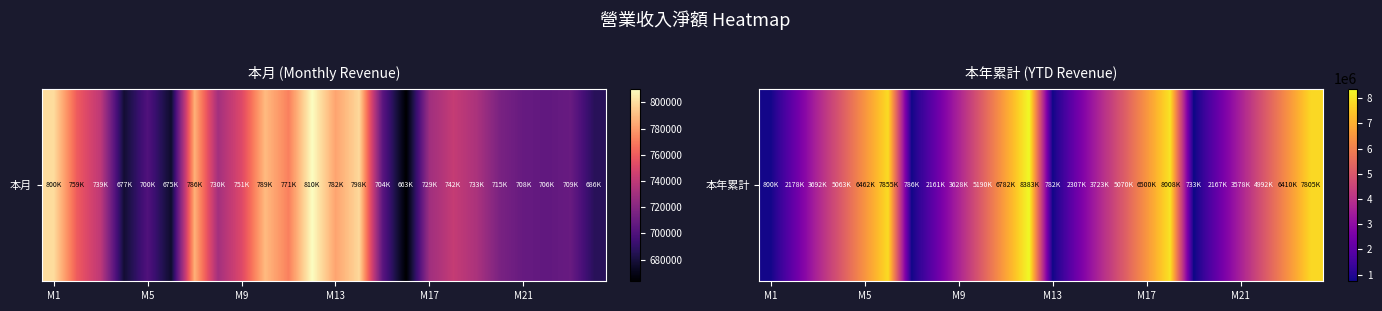

What is the change in value from 10 to 19?

-4615739